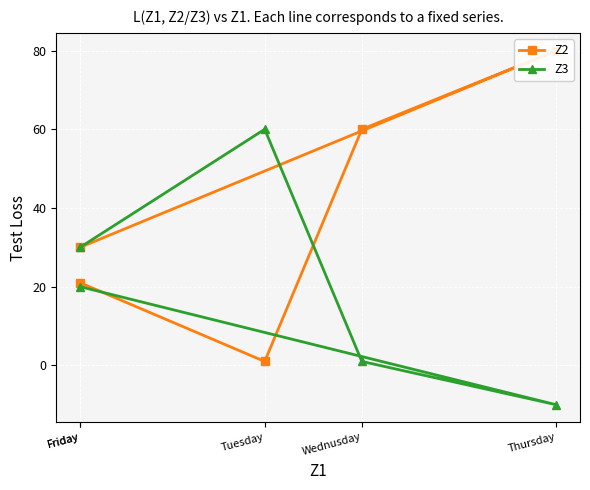

Between Friday and Tuesday, which is larger?

Friday